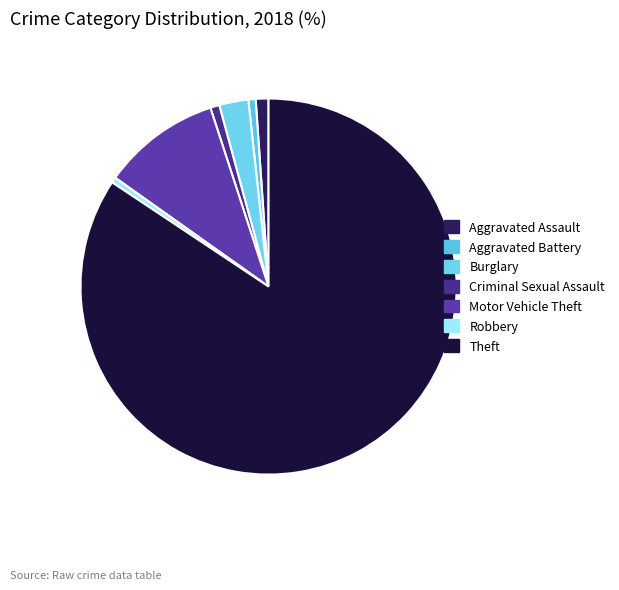

What is the total percentage of Robbery and Aggravated Battery?

1.1%